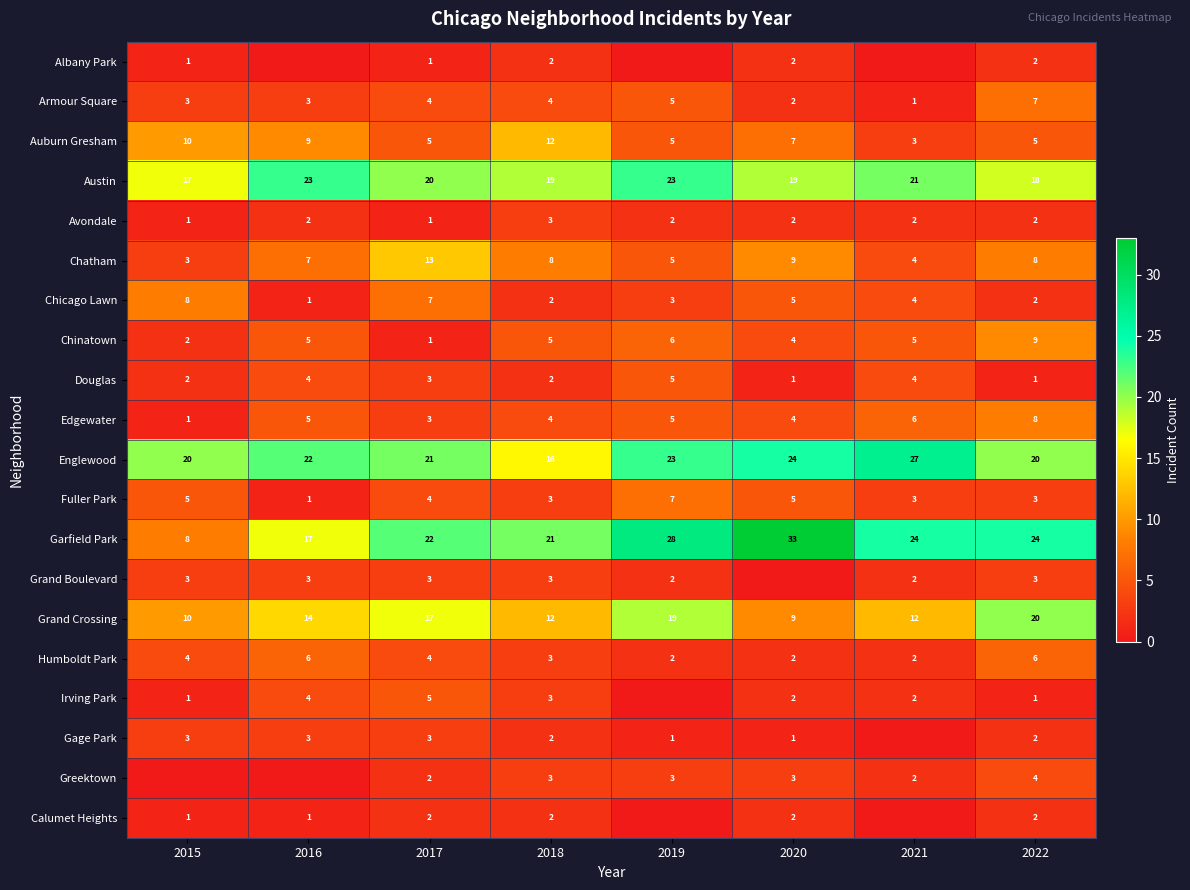

Is the value of Garfield Park at 2017 greater than the value of Greektown at 2019?

Yes